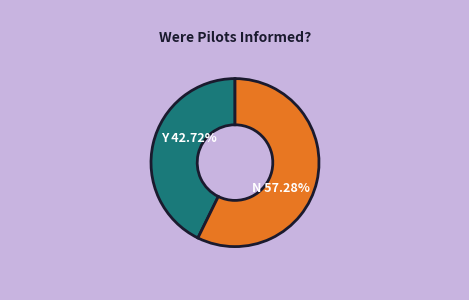

To the nearest percent, what is the average slice percentage?

50%